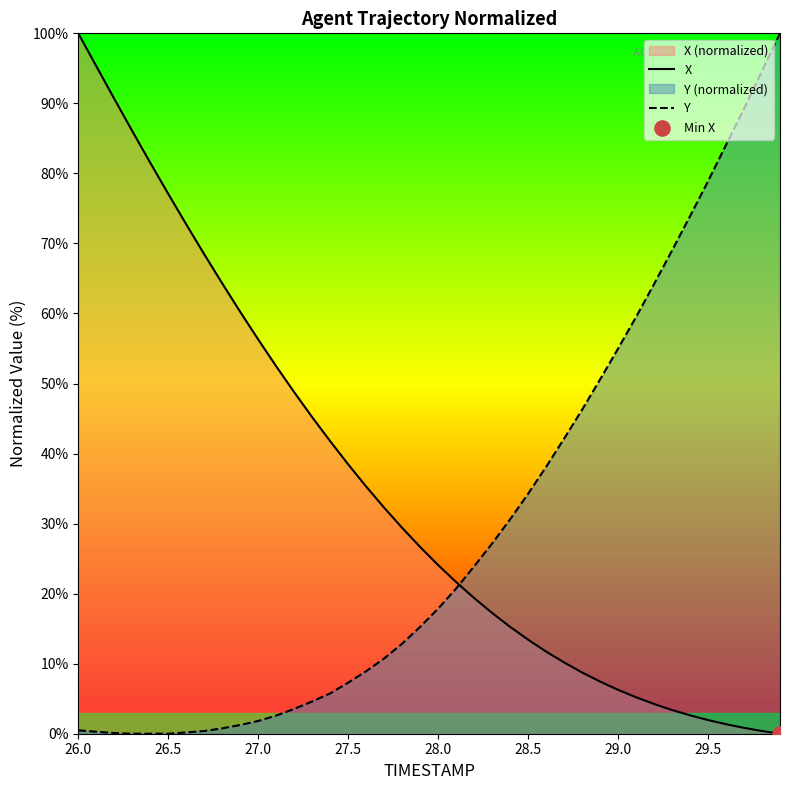

At which category is the sum across all series the highest?

26.0